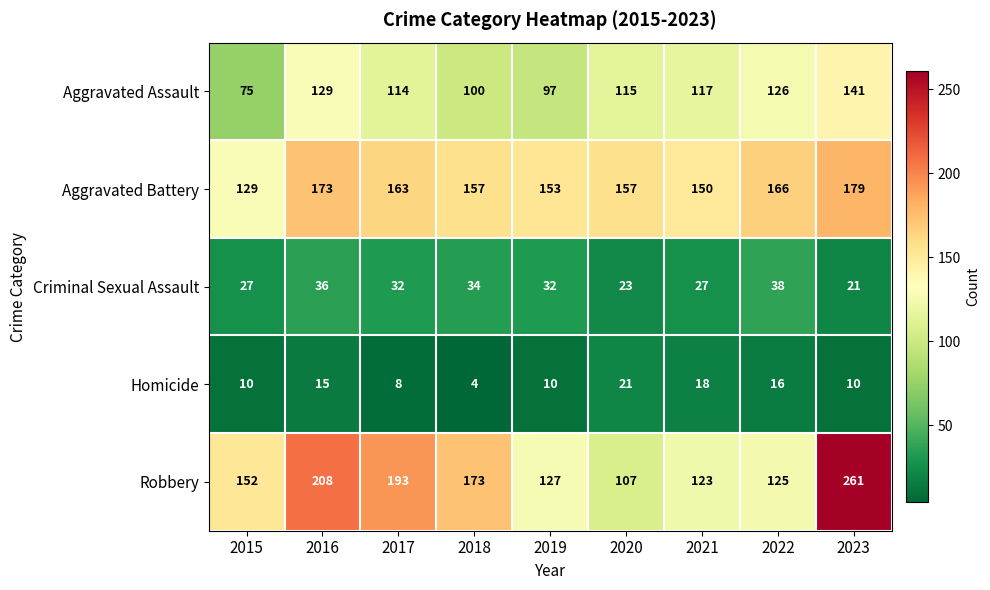

True or false: Criminal Sexual Assault has a value of 34 at 2018.

True